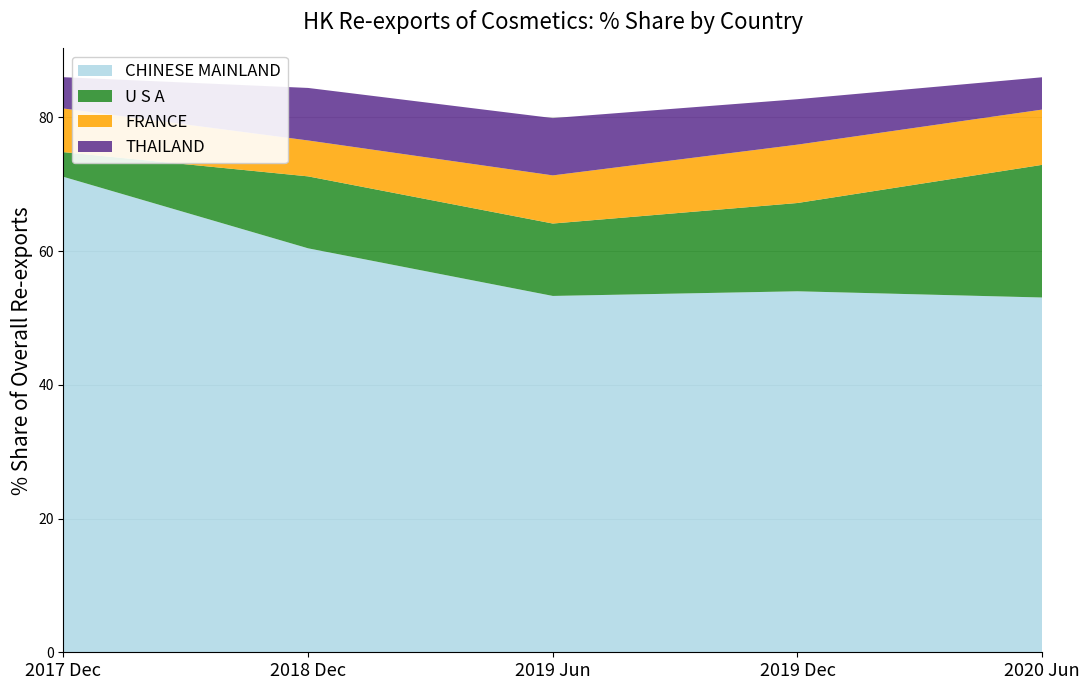

What is the minimum value for CHINESE MAINLAND?

53.1